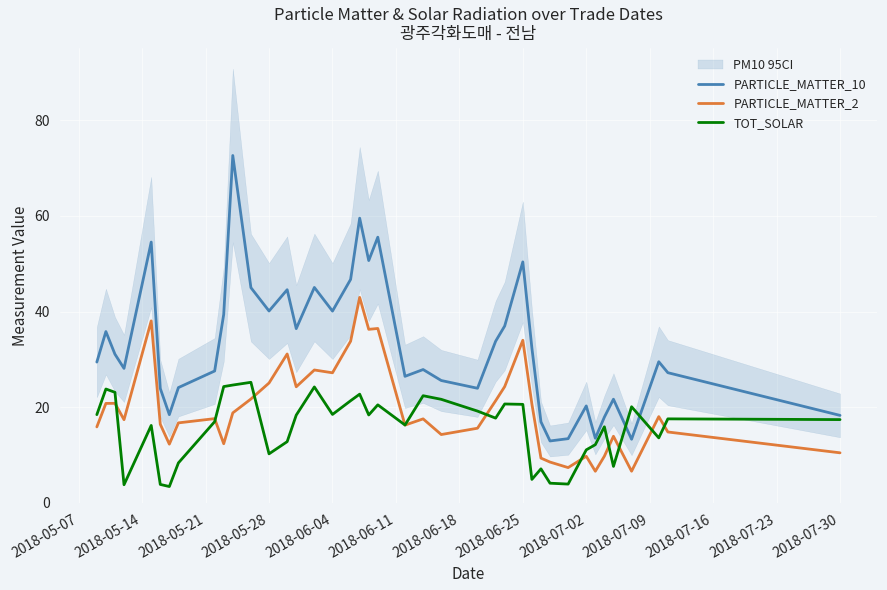

What is the maximum value for TOT_SOLAR?

25.2